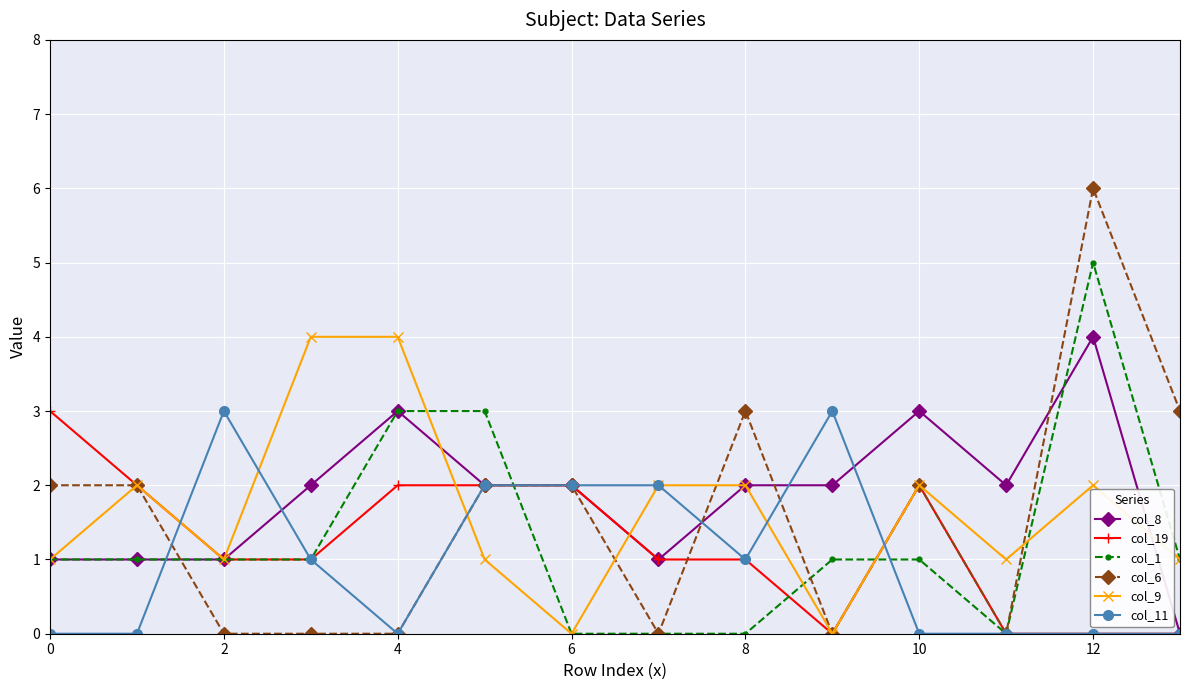

Which series has the widest spread of values?

col_6